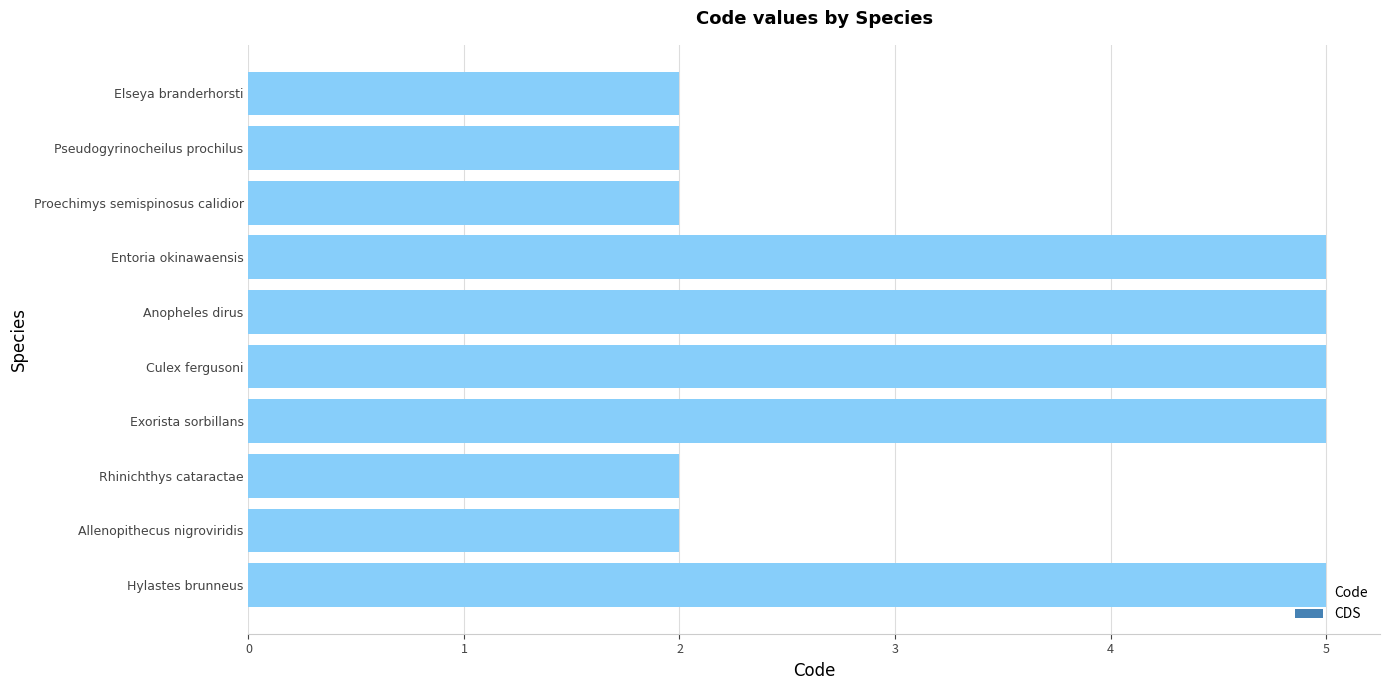

How many bars are there in total?

10